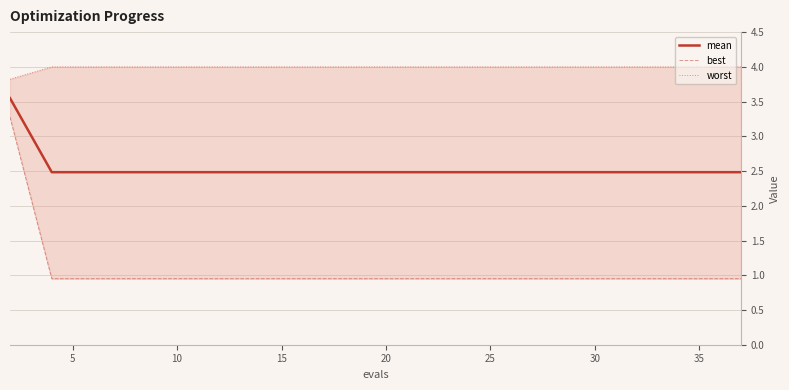

How many lines are shown in the chart?

3